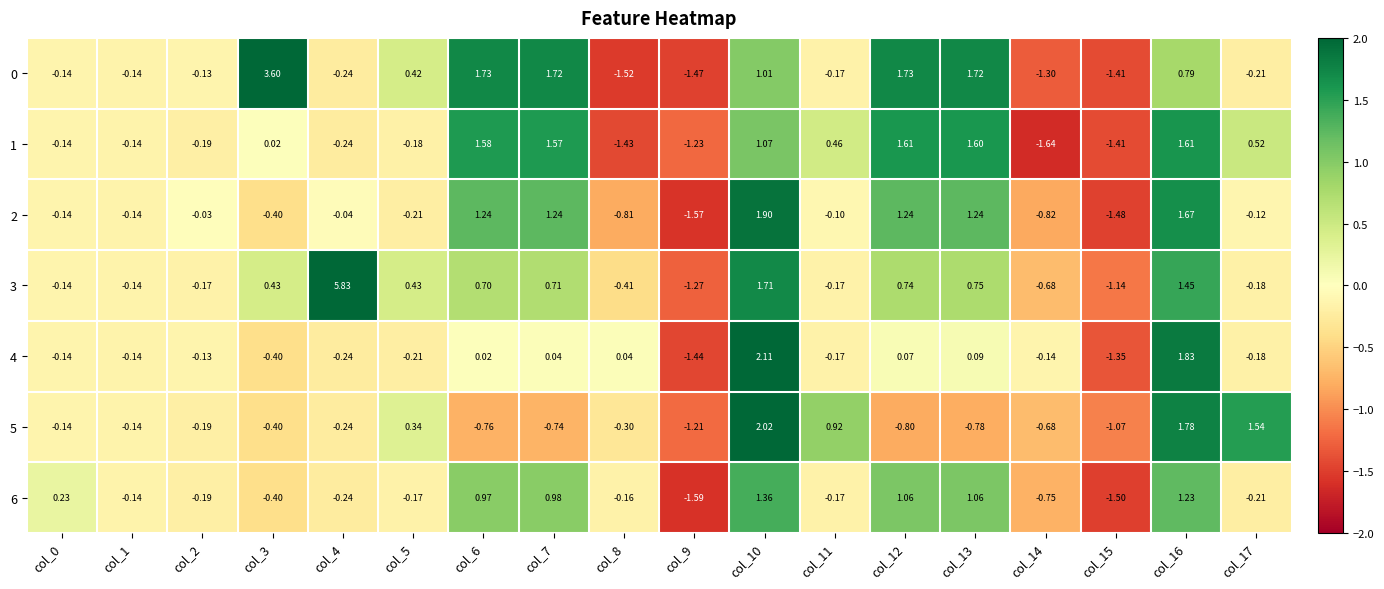

Is the value of 1 at col_1 greater than the value of 0 at col_13?

No